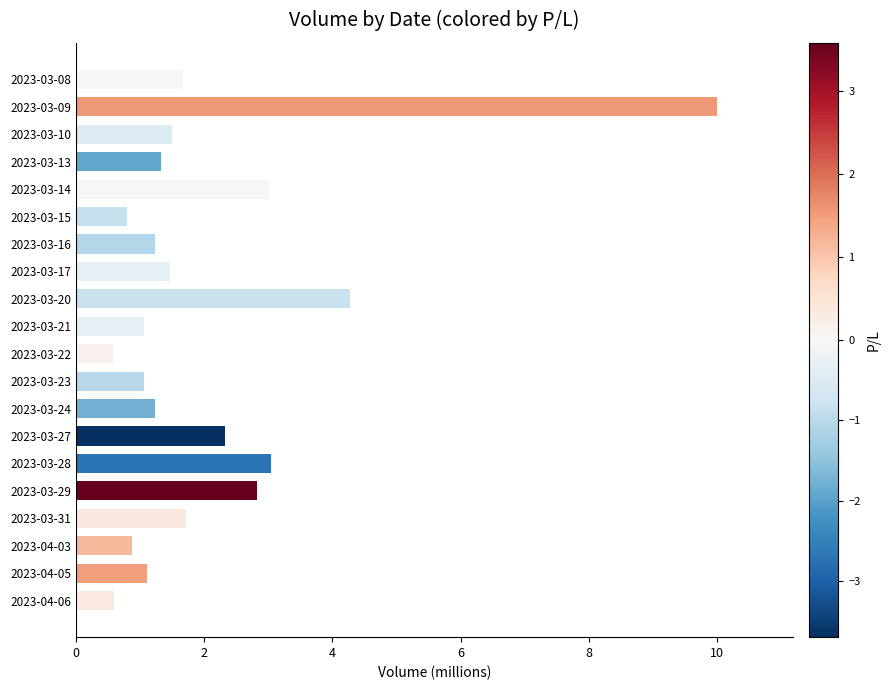

The chart shows a value of 3.0 at 2023-03-14. True or false?

True